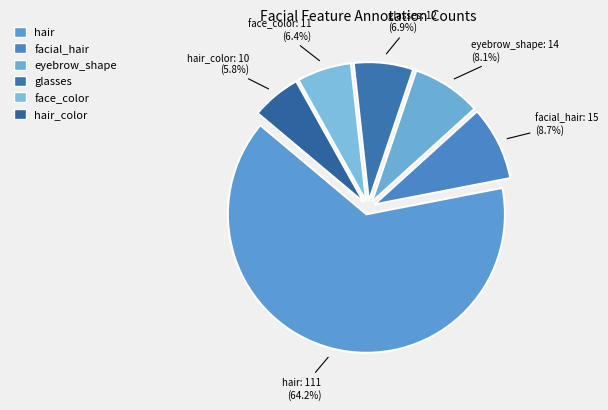

Which category has the biggest portion of the pie?

hair